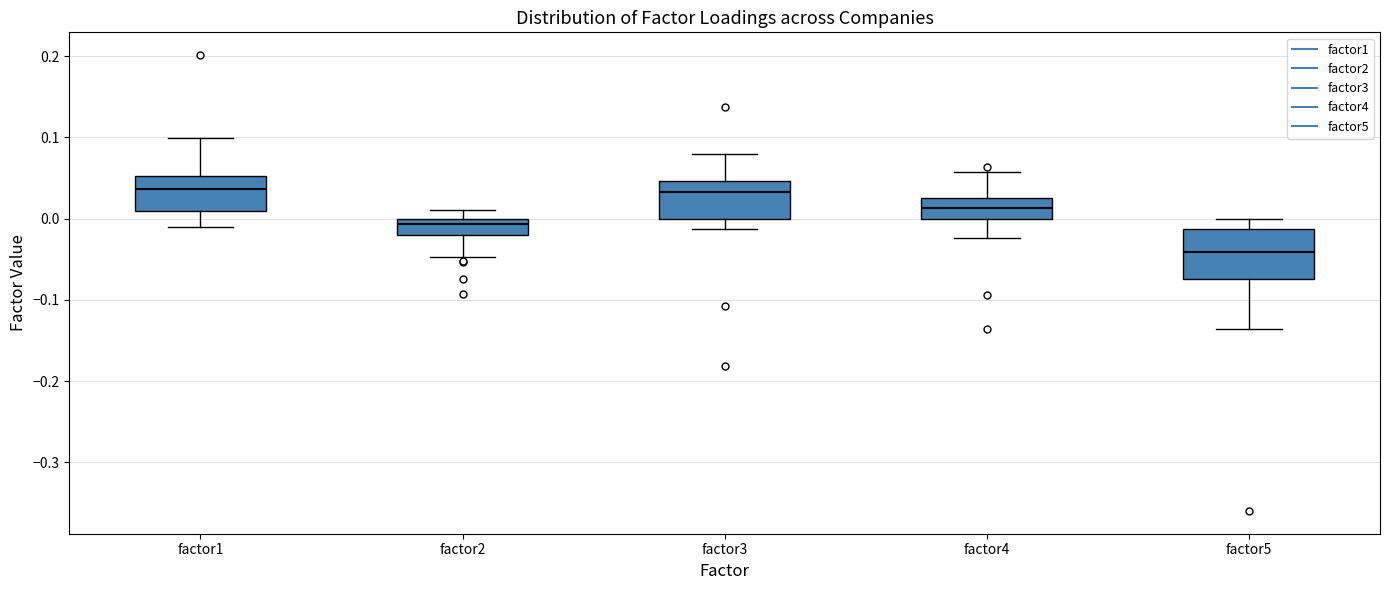

Reading left to right, read every box against the y-axis: the position of its median line, the range the box covers, and the ends of its whiskers. The values are not printed on the chart, so give them approximately, as read against the axis.

factor1: median 0.04, box 0.01 to 0.05, whiskers -0.01 to 0.10
factor2: median -0.01, box -0.02 to 0.00, whiskers -0.05 to 0.01
factor3: median 0.03, box 0.00 to 0.05, whiskers -0.01 to 0.08
factor4: median 0.01, box 0.00 to 0.02, whiskers -0.02 to 0.06
factor5: median -0.04, box -0.07 to -0.01, whiskers -0.14 to 0.00